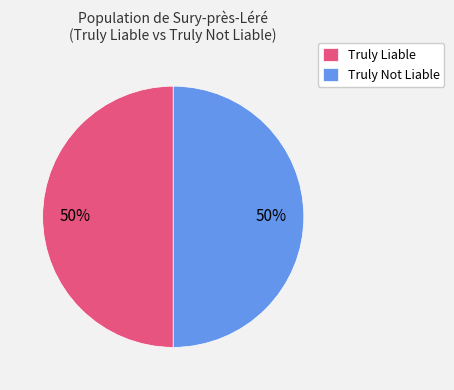

To the nearest percent, what is the average slice percentage?

50%